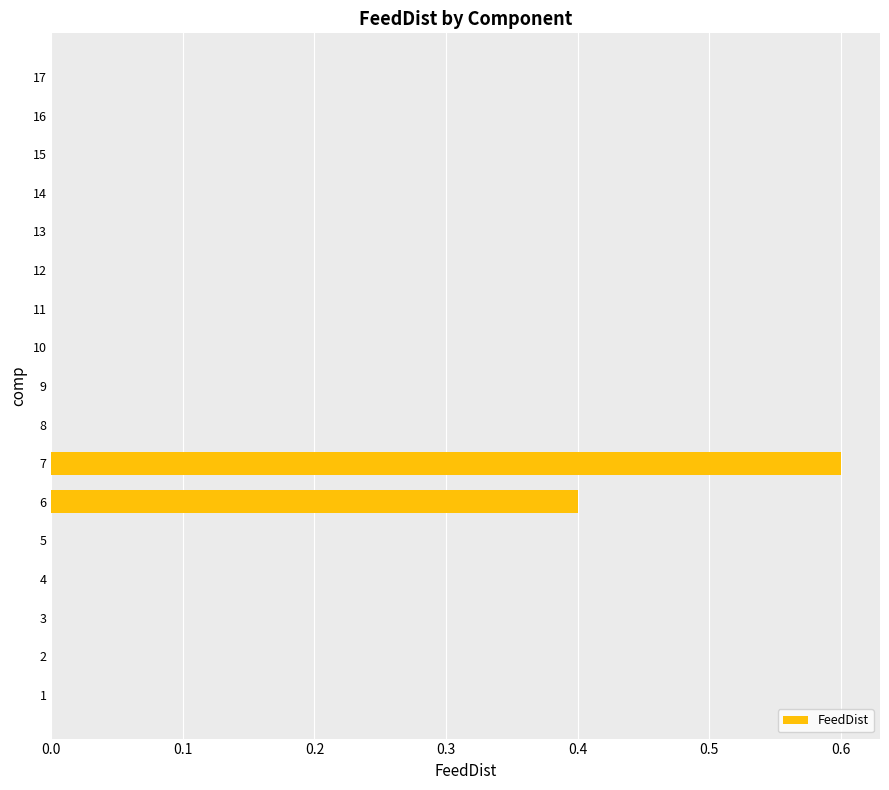

Are the bars horizontal?

Yes